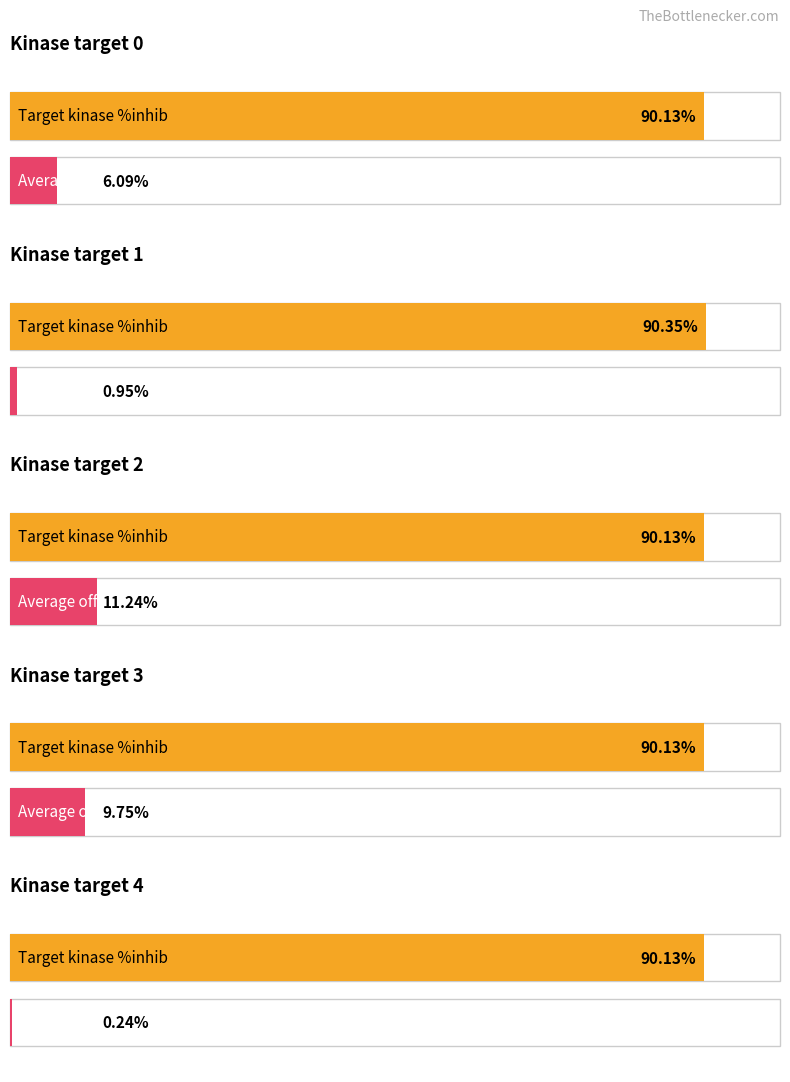

Between 0 and 6, which series saw the biggest shift?

Average off-target kinase %inhib